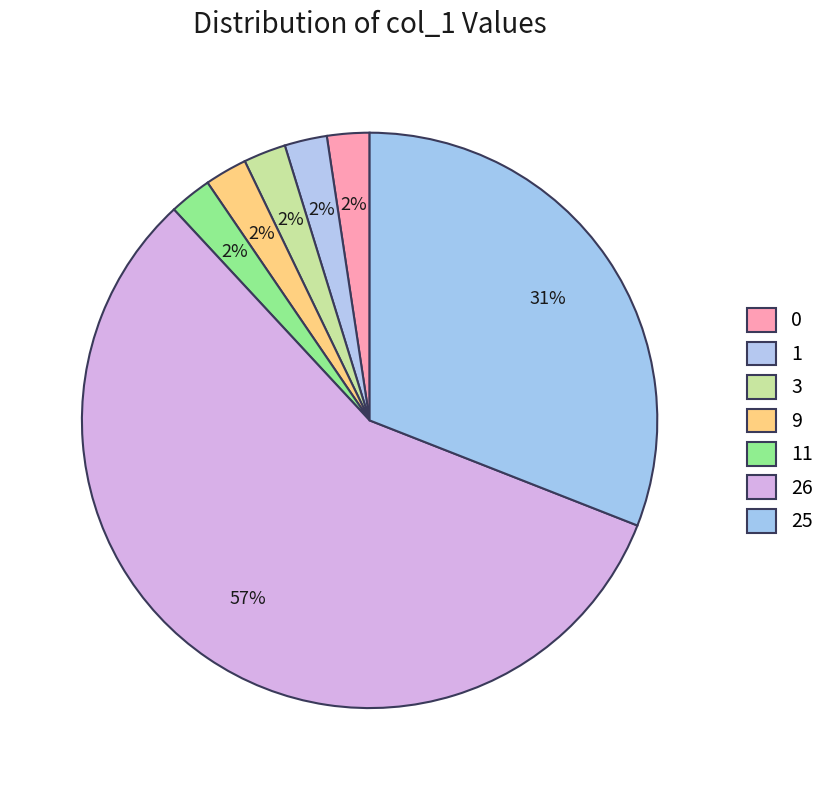

To the nearest percent, what is the average slice percentage?

14%